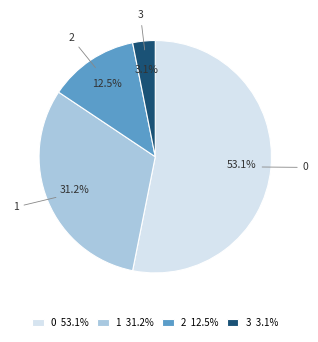

What is the ratio of the value at 1 to the value at 2?

2.5